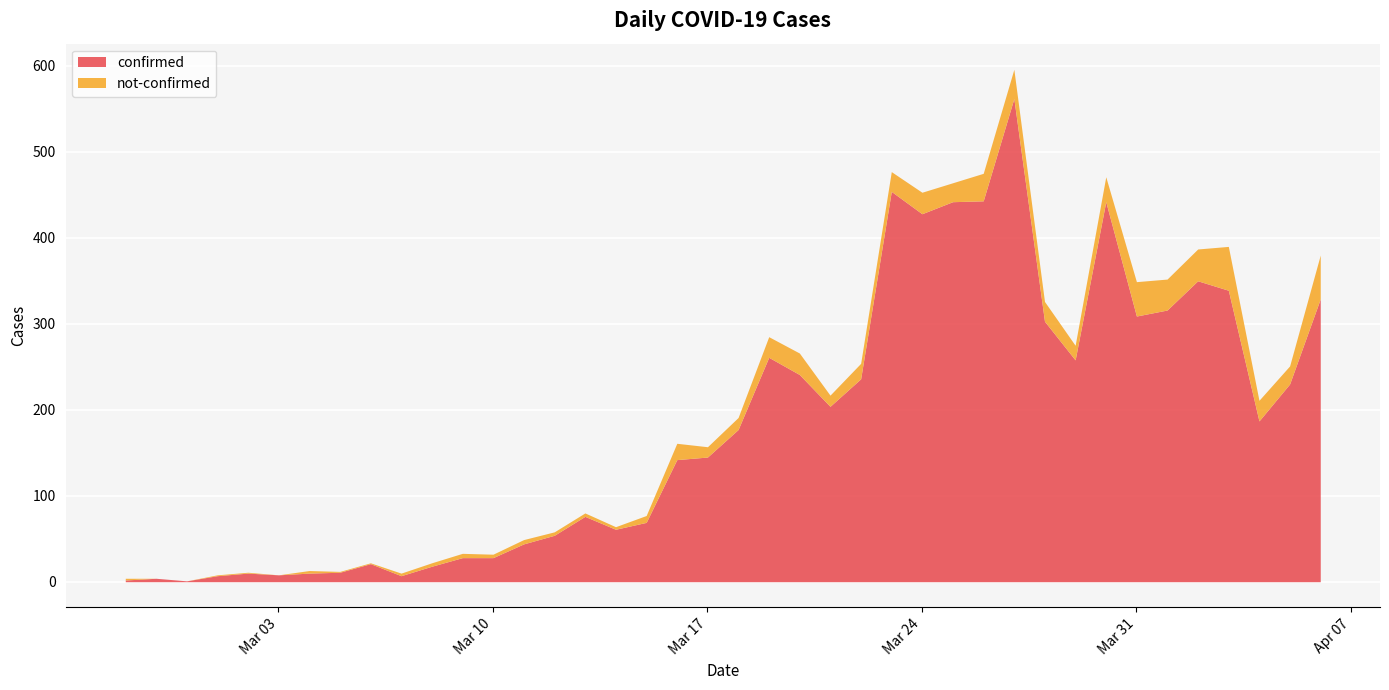

At which label does confirmed reach its minimum?

2020-02-29